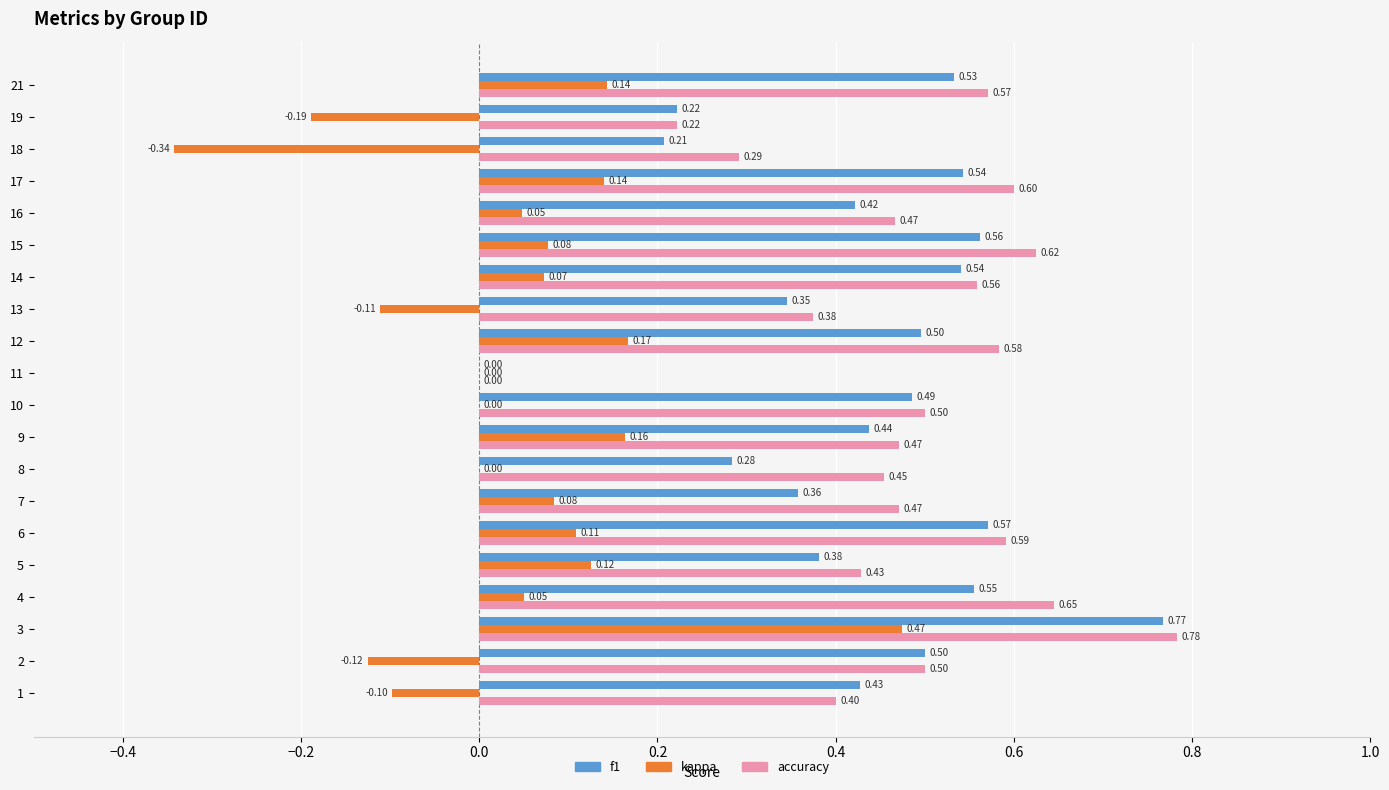

What is the sum of all accuracy values?

9.5